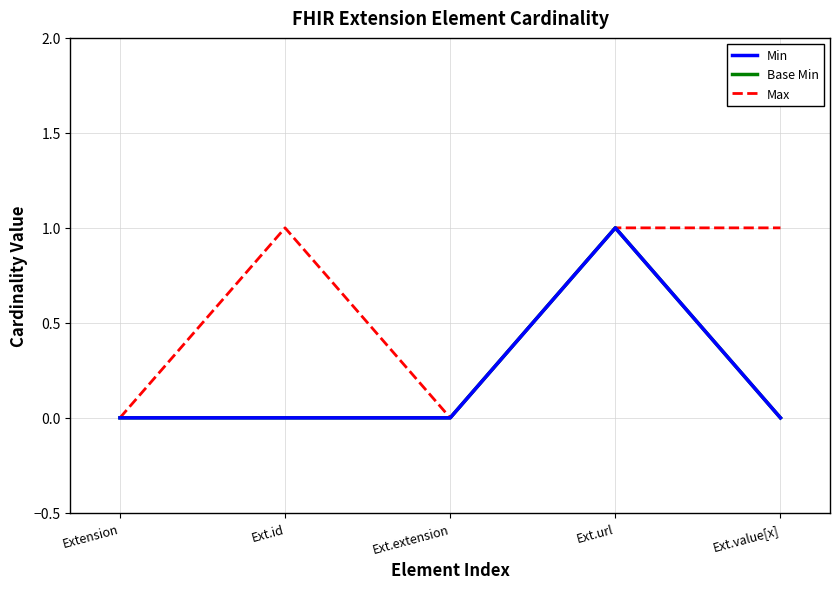

Is the value of Base Min at Ext.url greater than the value of Max at Ext.id?

No